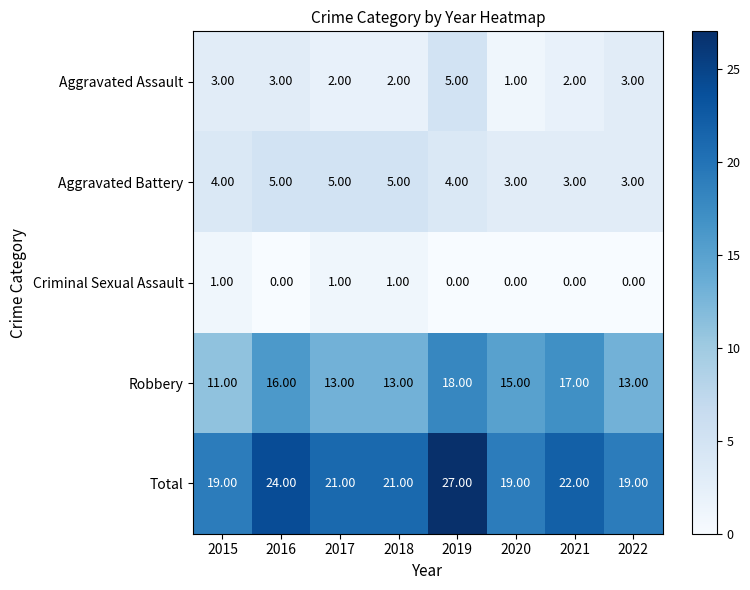

How many categories are shown in the chart?

8